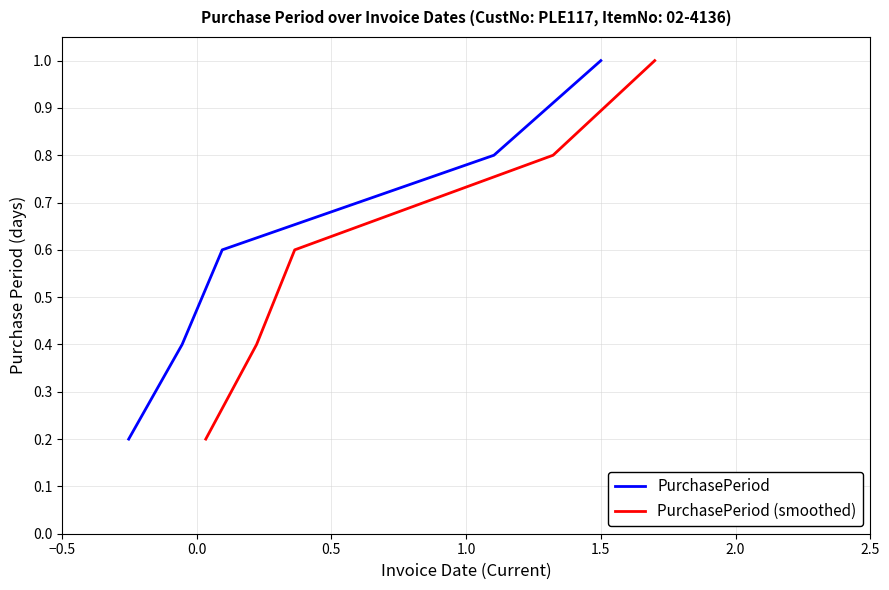

True or false: PurchasePeriod (smoothed) and PurchasePeriod intersect in this chart.

False